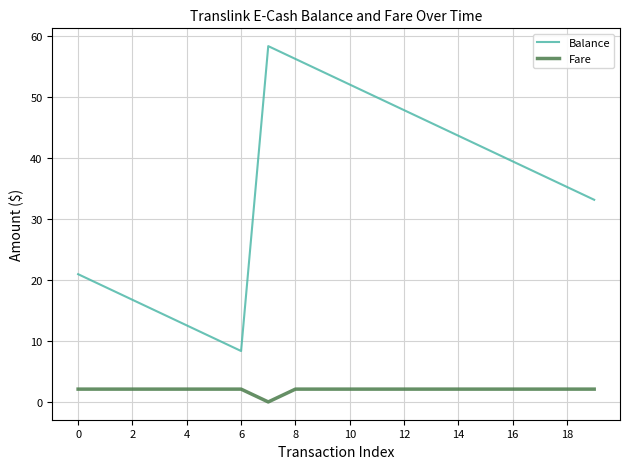

True or false: Fare and Balance cross at least once.

False